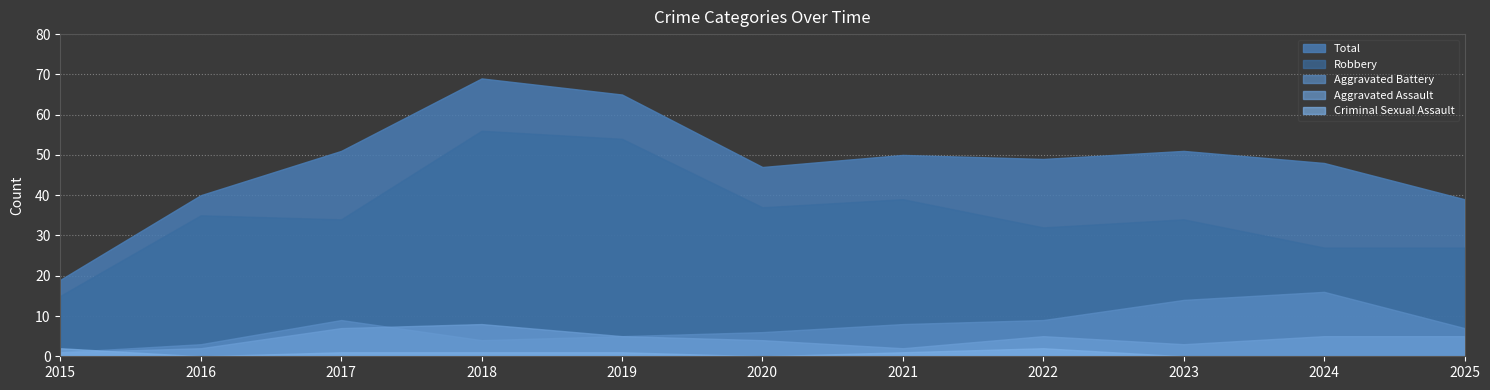

Reading left to right, list all the values displayed in this chart.

Aggravated Assault: 1	2	7	8	5	4	2	5	3	5	5
Aggravated Battery: 1	3	9	4	5	6	8	9	14	16	7
Criminal Sexual Assault: 2	0	1	1	1	0	1	2	0	0	0
Robbery: 15	35	34	56	54	37	39	32	34	27	27
Total: 19	40	51	69	65	47	50	49	51	48	39